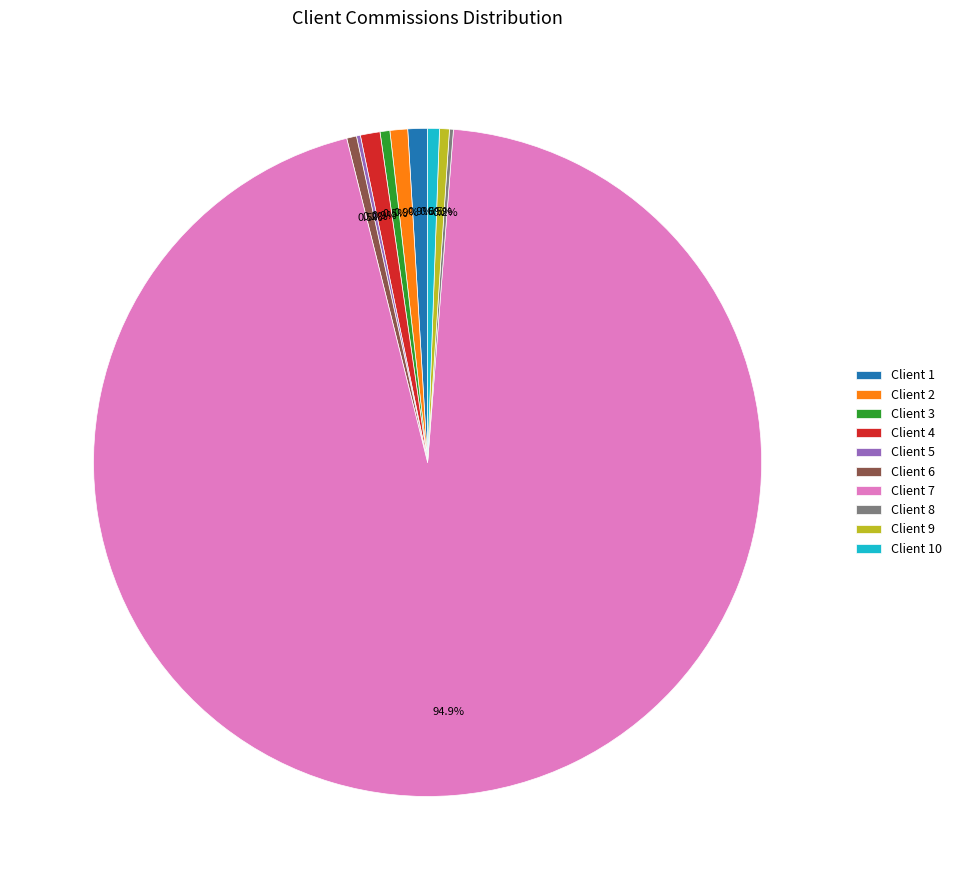

Which slice represents more than half of the pie?

Client 7